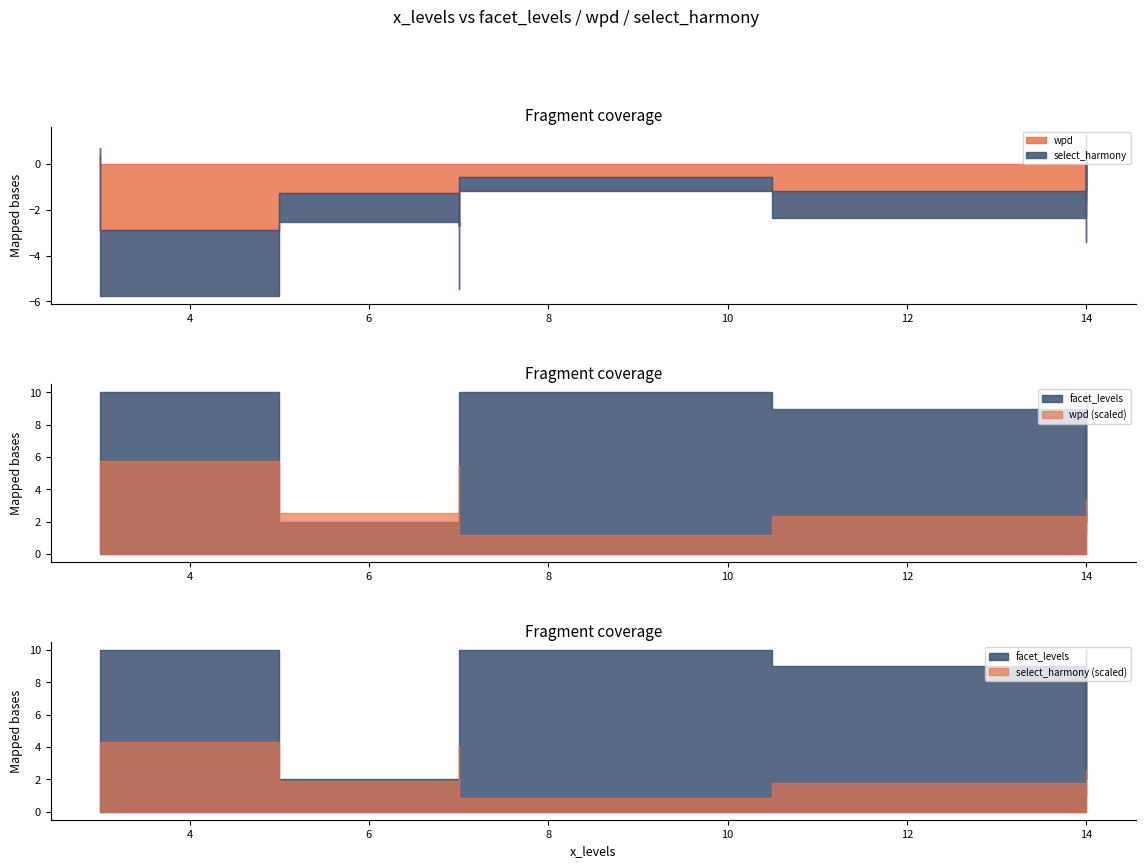

At how many categories does at least one series exceed 3?

6